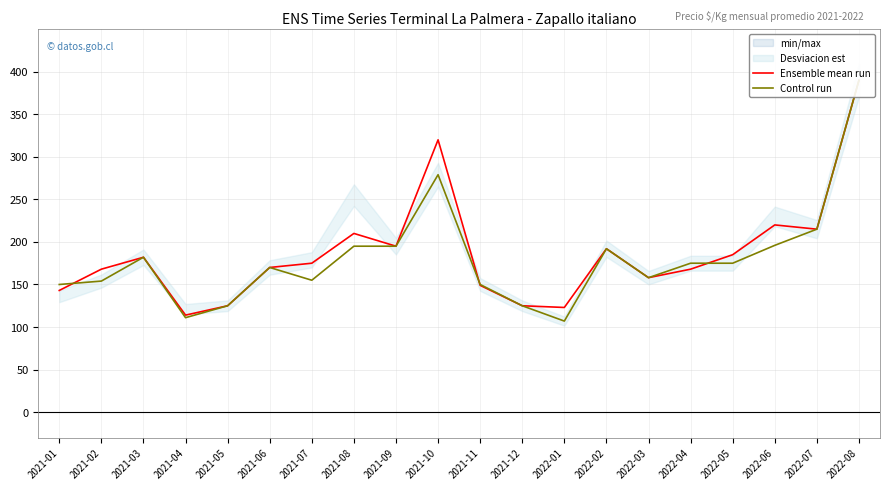

What is the difference between the Ensemble mean run values at 2021-09 and 2021-08?

15